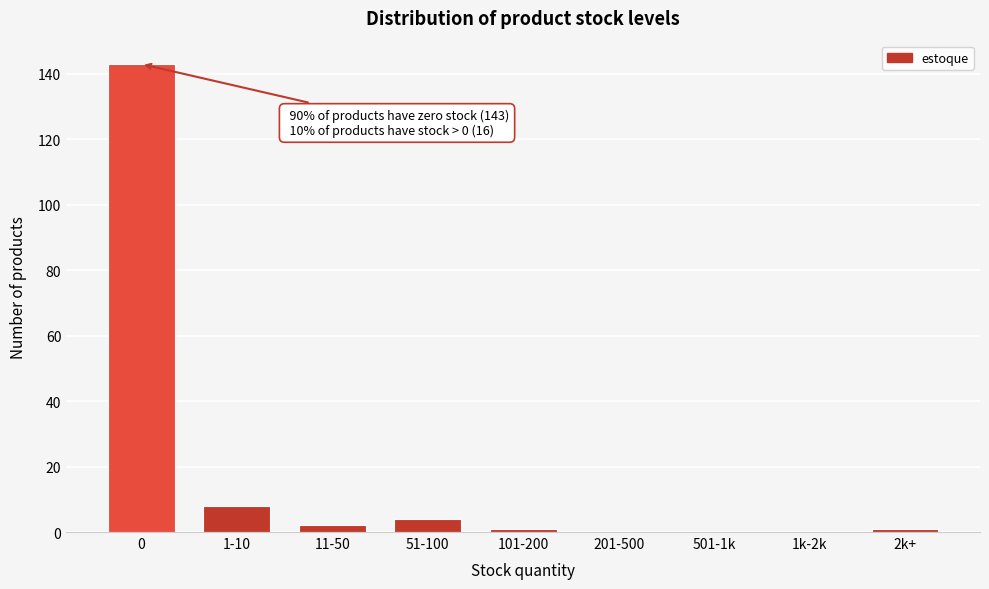

Reading left to right, extract all data points from this chart.

0=143	1-10=8	11-50=2	51-100=4	101-200=1	201-500=0	501-1k=0	1k-2k=0	2k+=1